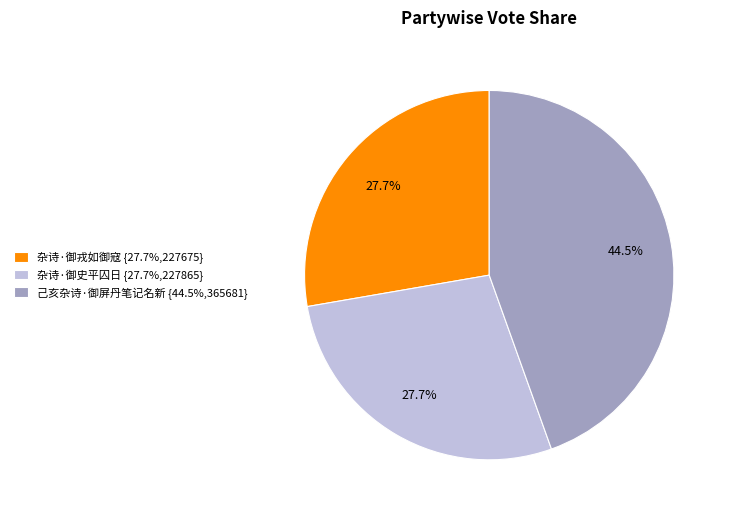

To the nearest percent, what is the average slice percentage?

33%